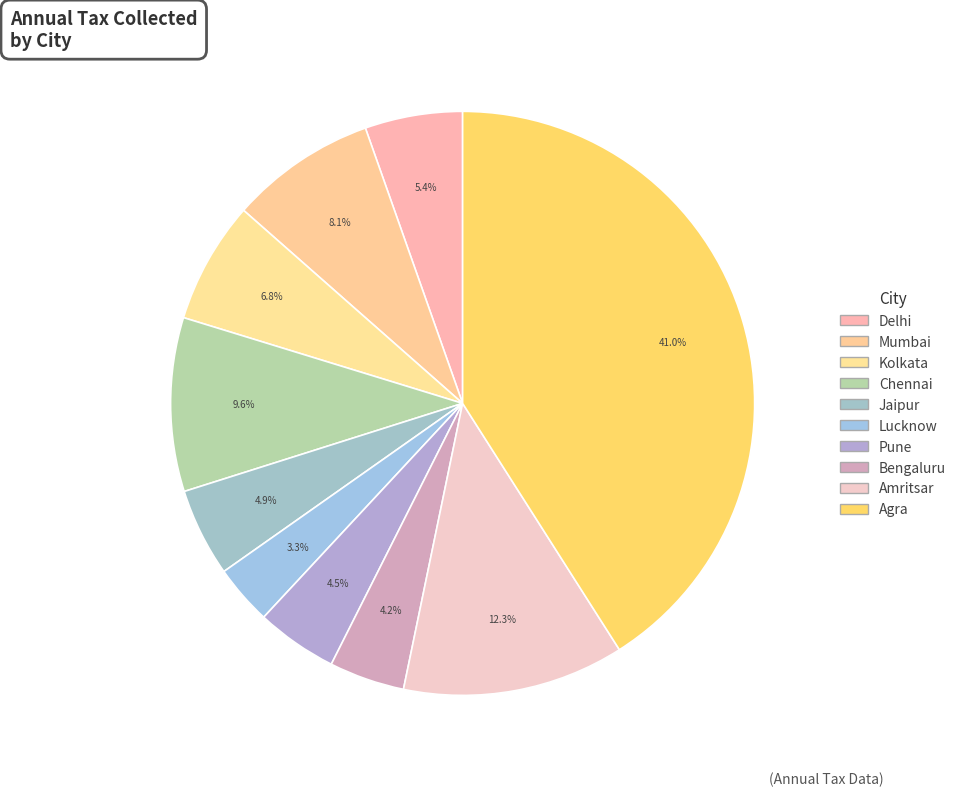

How many slices are in this pie chart?

10